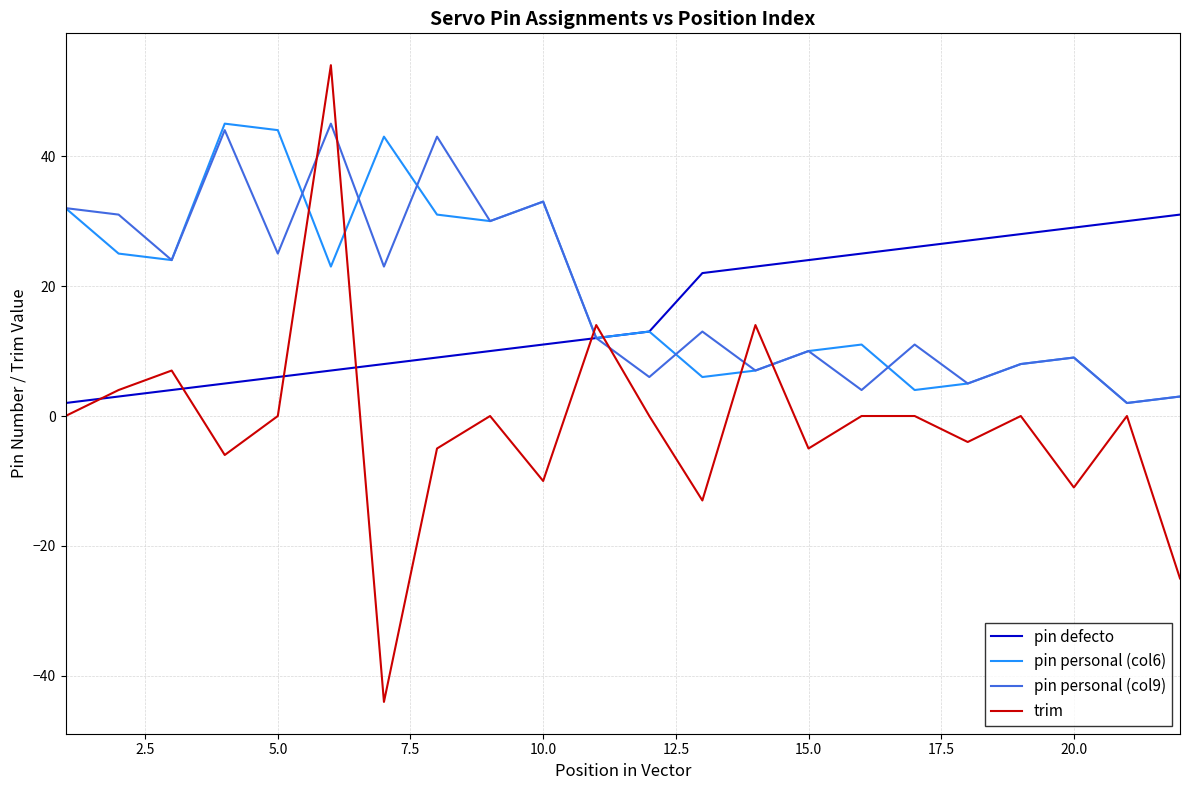

Which series has the widest spread of values?

trim